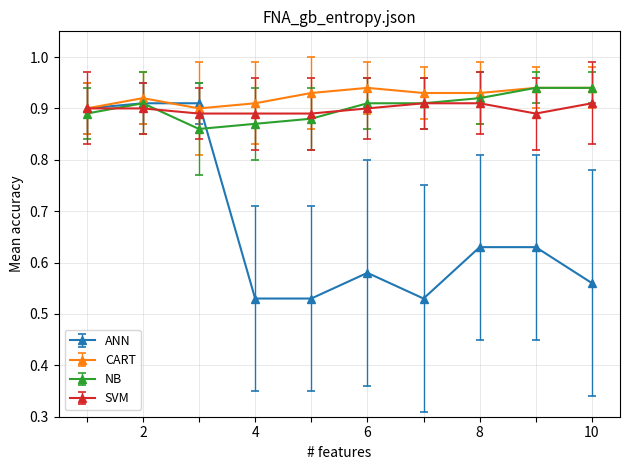

Which series has the widest spread of values?

ANN